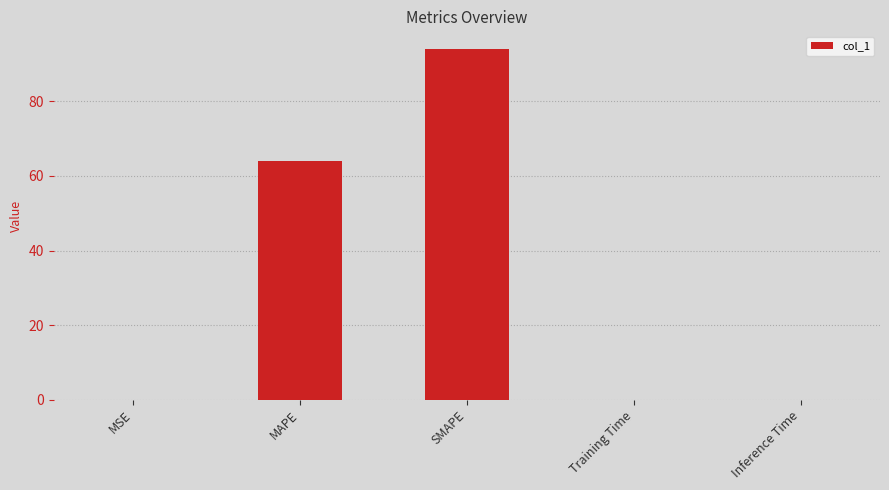

What is the difference between the values at MAPE and MSE?

64.0